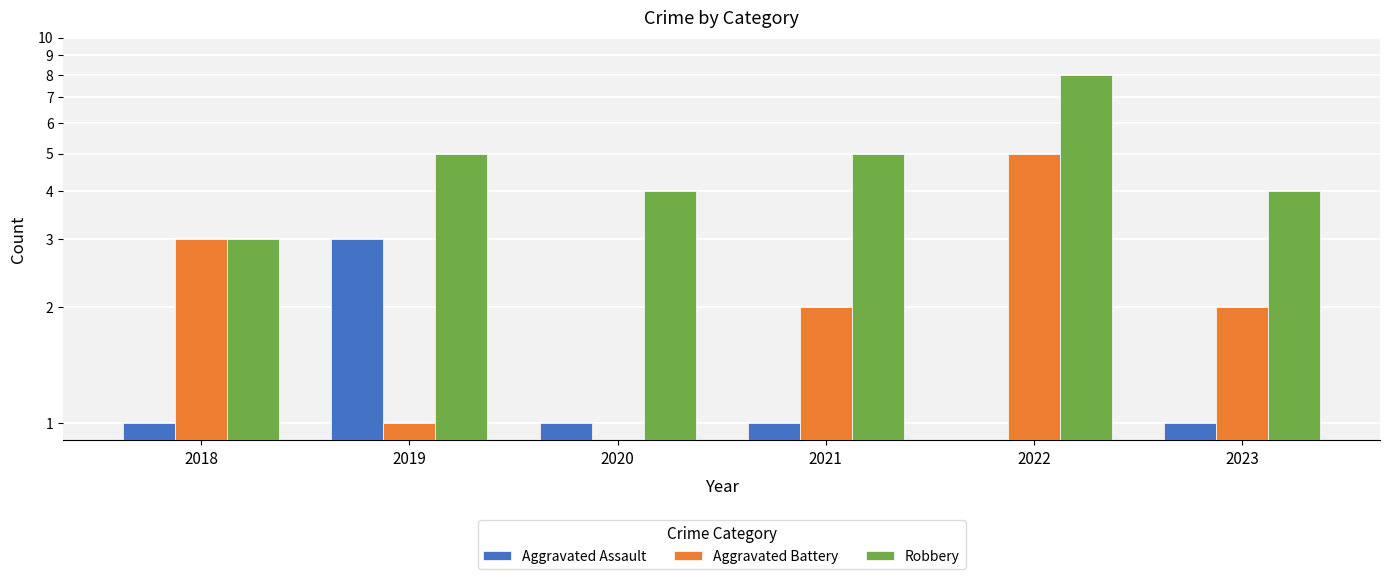

Reading left to right, list all the values displayed in this chart.

Aggravated Assault: 2018=1	2019=3	2020=1	2021=1	2022=0	2023=1
Aggravated Battery: 2018=3	2019=1	2020=0	2021=2	2022=5	2023=2
Robbery: 2018=3	2019=5	2020=4	2021=5	2022=8	2023=4